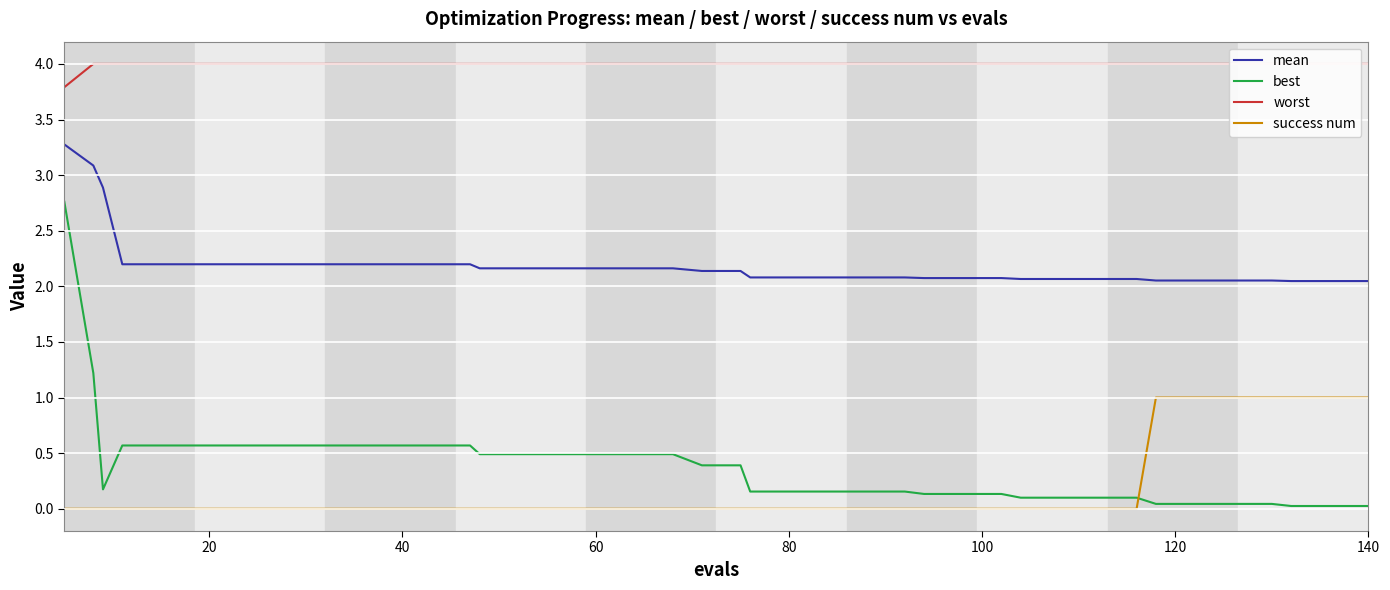

Rank the series by their maximum value, from lowest to highest.

success num, best, mean, worst